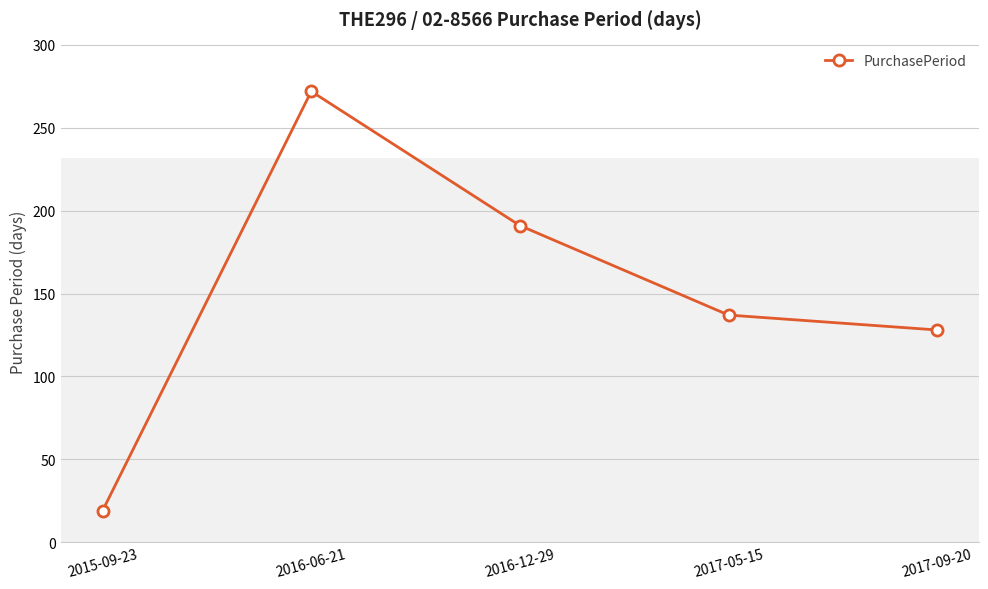

Between 2016-06-21 and 2016-12-29, which is larger?

2016-06-21